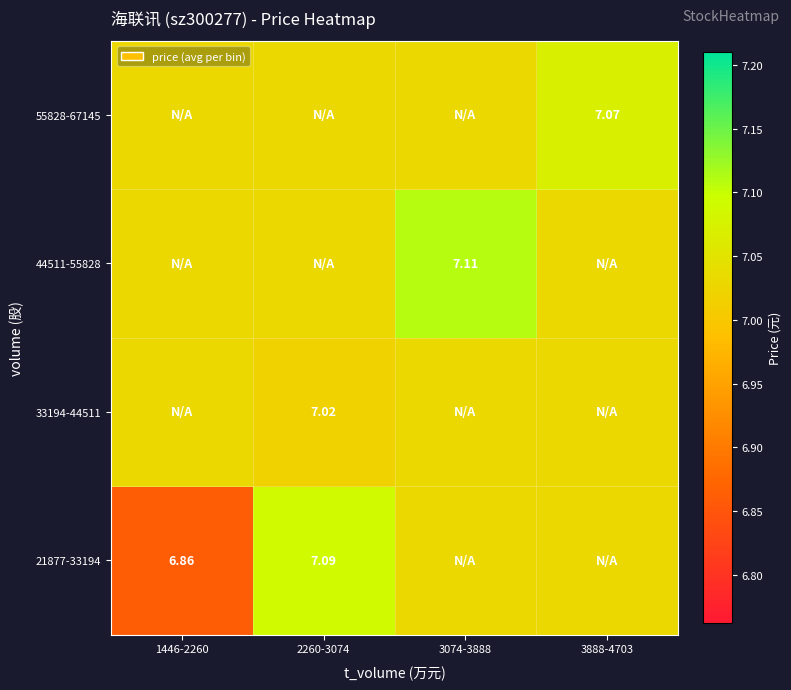

Is the value of 55828-67145 at 3888-4703 greater than the value of 33194-44511 at 2260-3074?

Yes